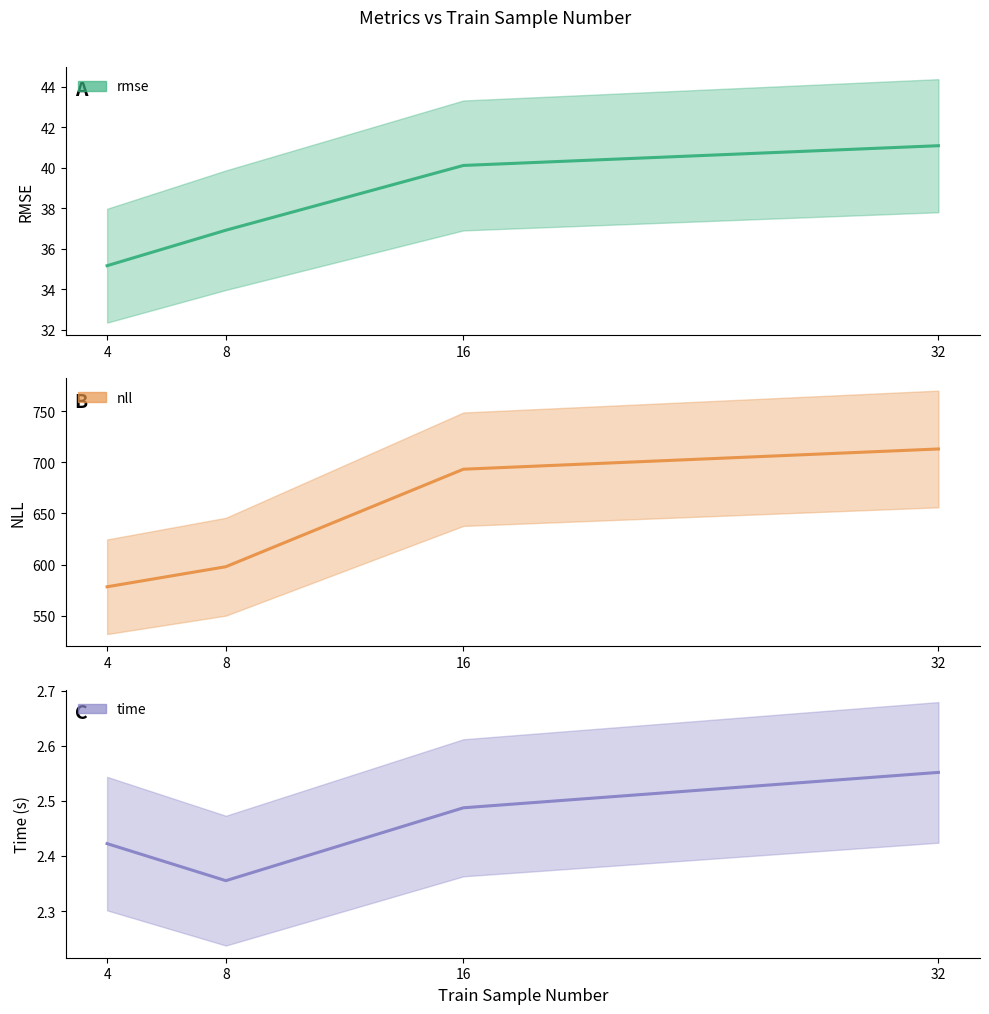

What is the difference between the maximum and second lowest values in the time series?

0.1